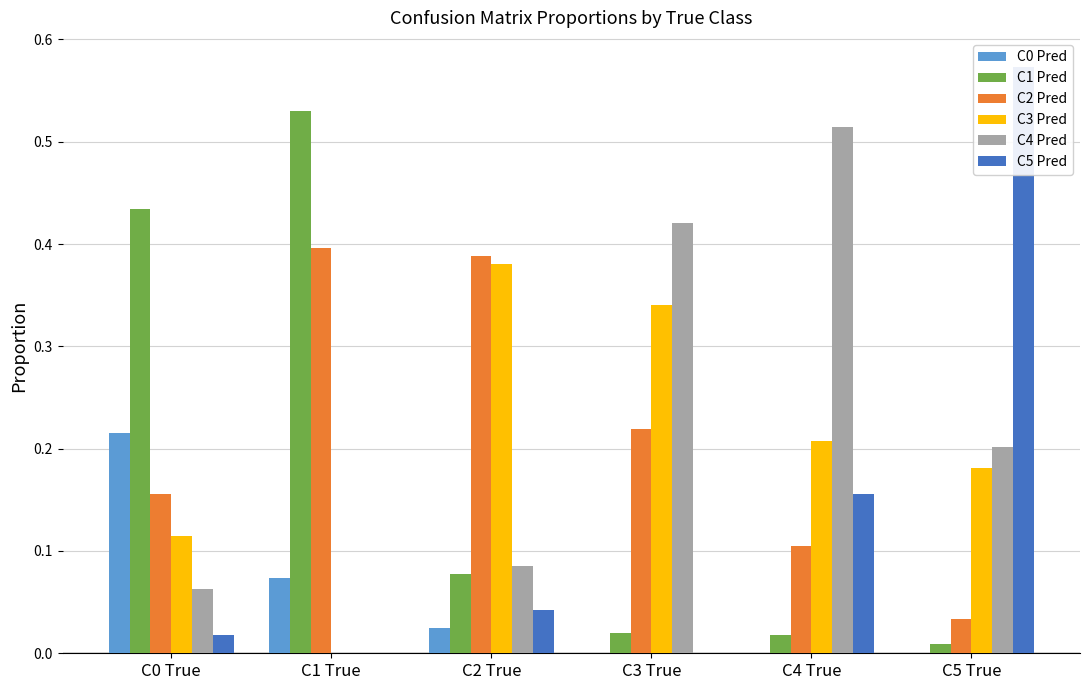

Between C1 True and C2 True, which series saw the biggest shift?

C1 Pred